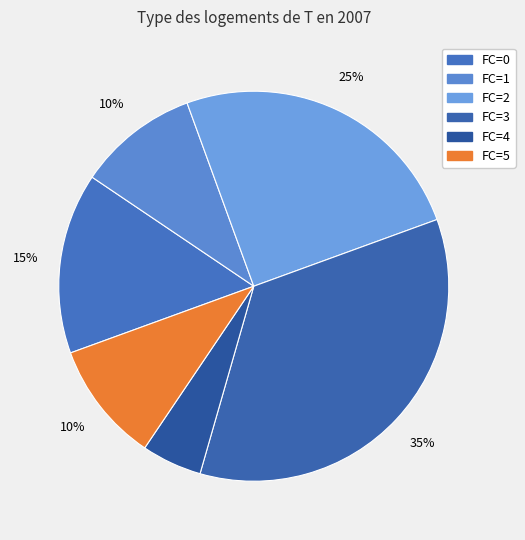

To the nearest percent, what is the combined percentage of FC=4 and FC=2?

30%